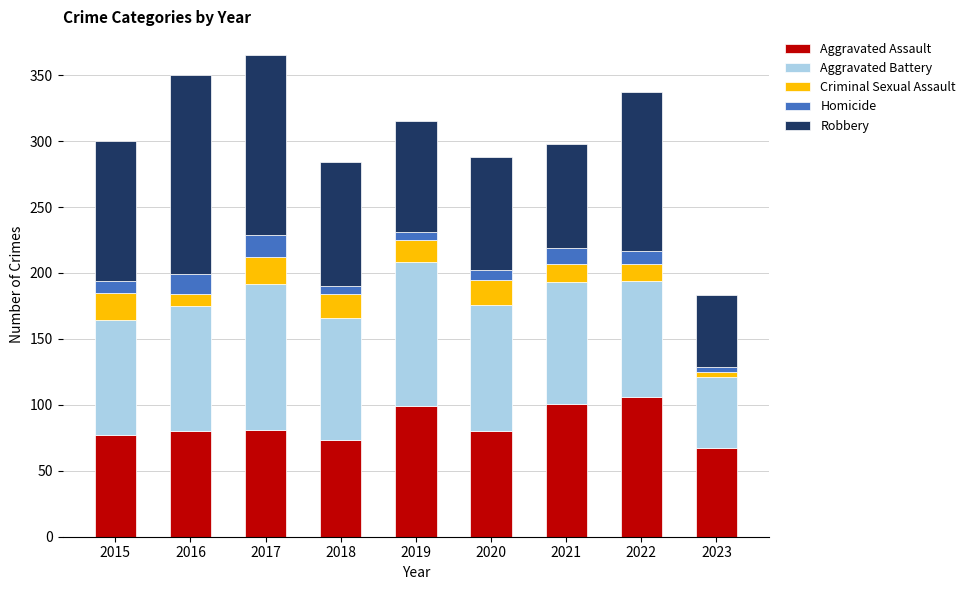

What is the total value across all series at 2016?

350